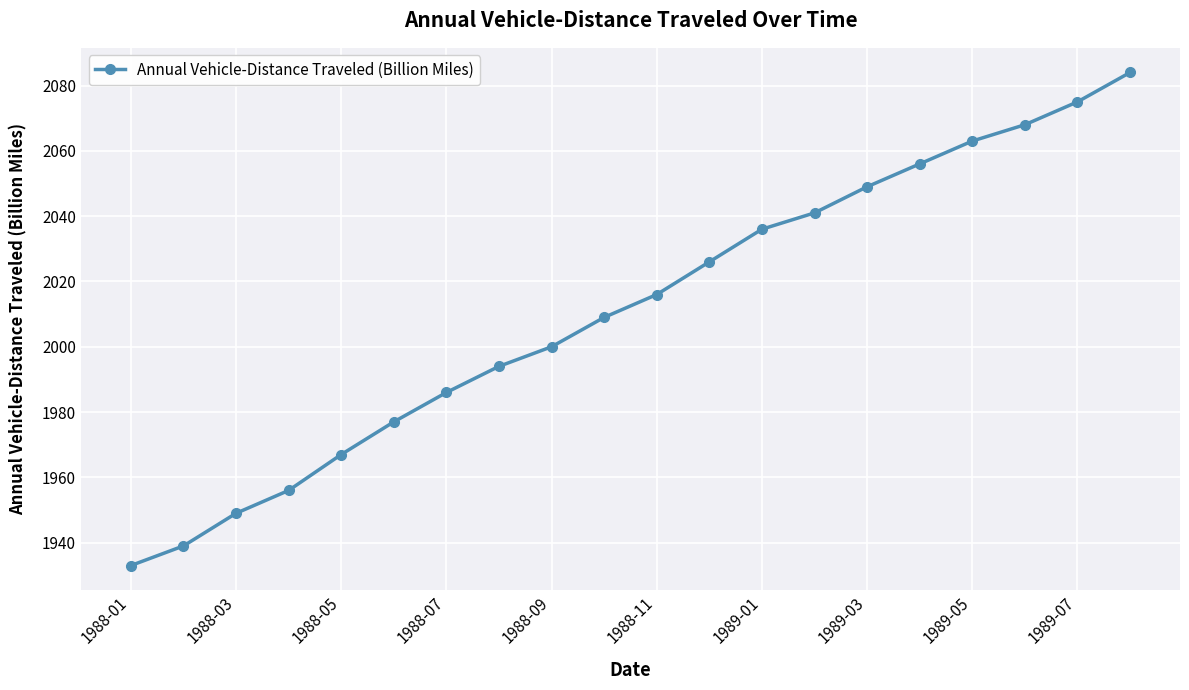

What is the sum of all values?

40224